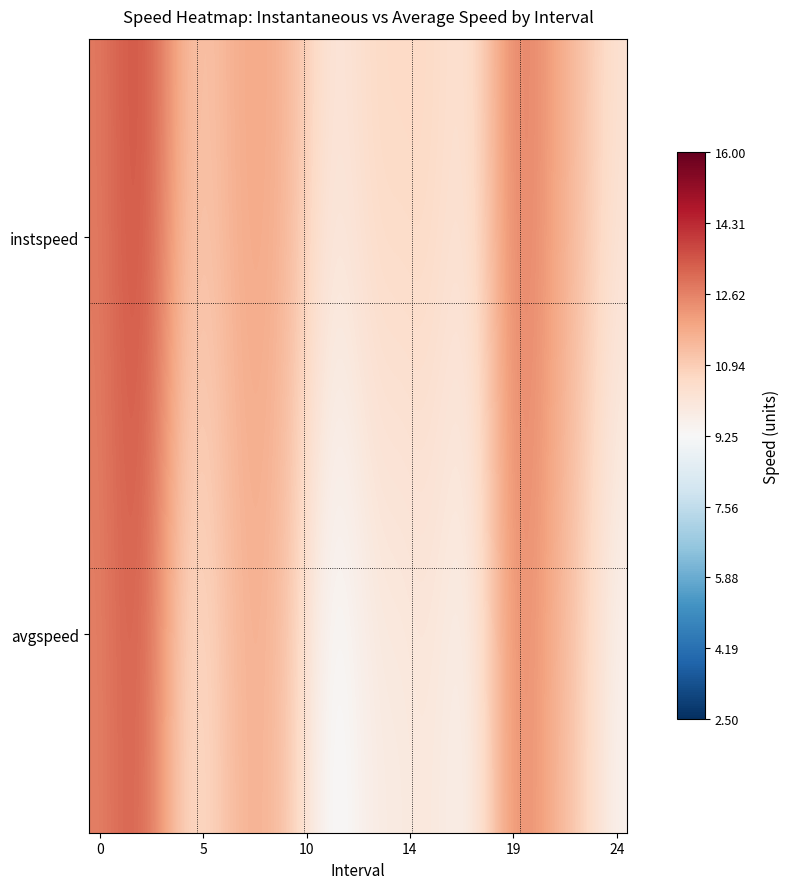

List the series in order of their peak value, lowest first.

avgspeed, instspeed